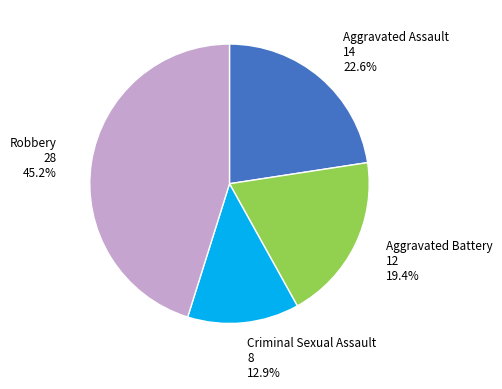

Approximately how many times larger is the value at Criminal Sexual Assault compared to Aggravated Assault?

0.6